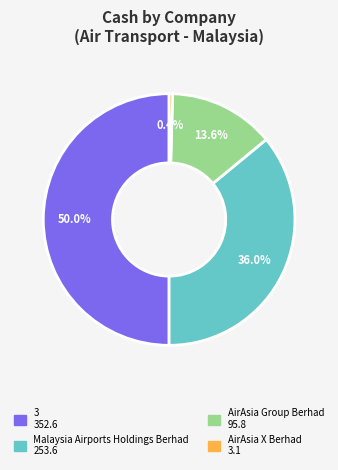

To the nearest percent, what is the difference between the largest and smallest slice percentages?

50%